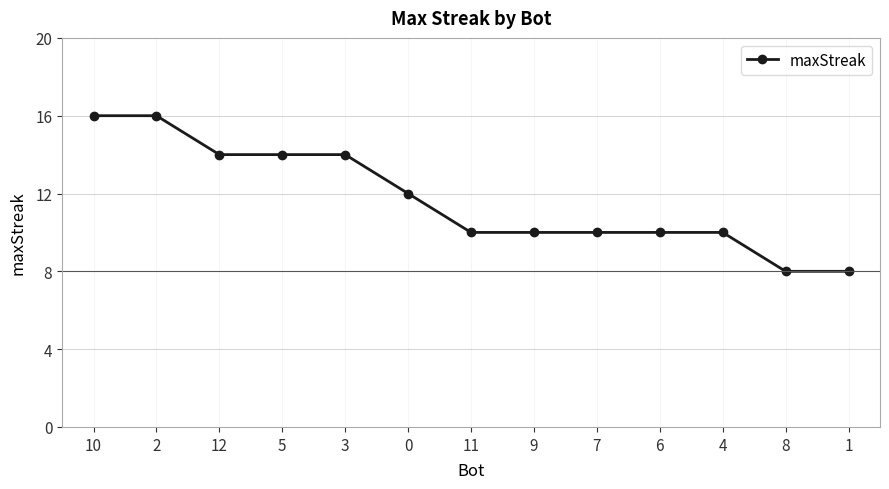

What is the sum of the values at 7 and 1?

18